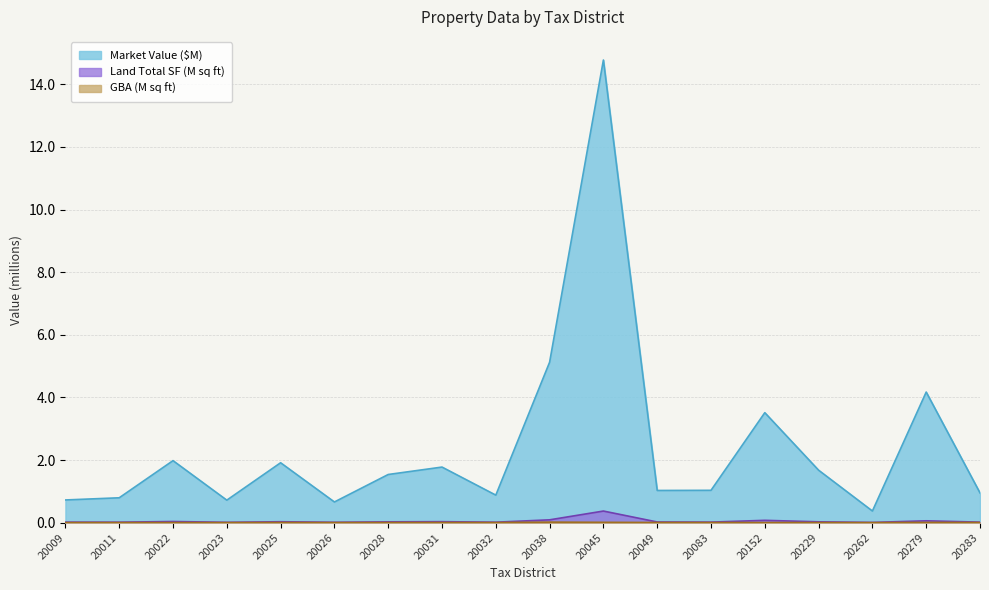

What is the difference between the maximum and second lowest values in the Land.Total SF series?

0.4